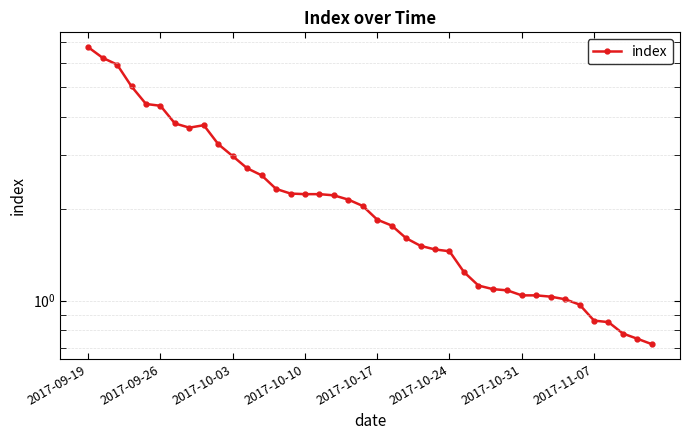

At which category does the data reach its first local peak?

8